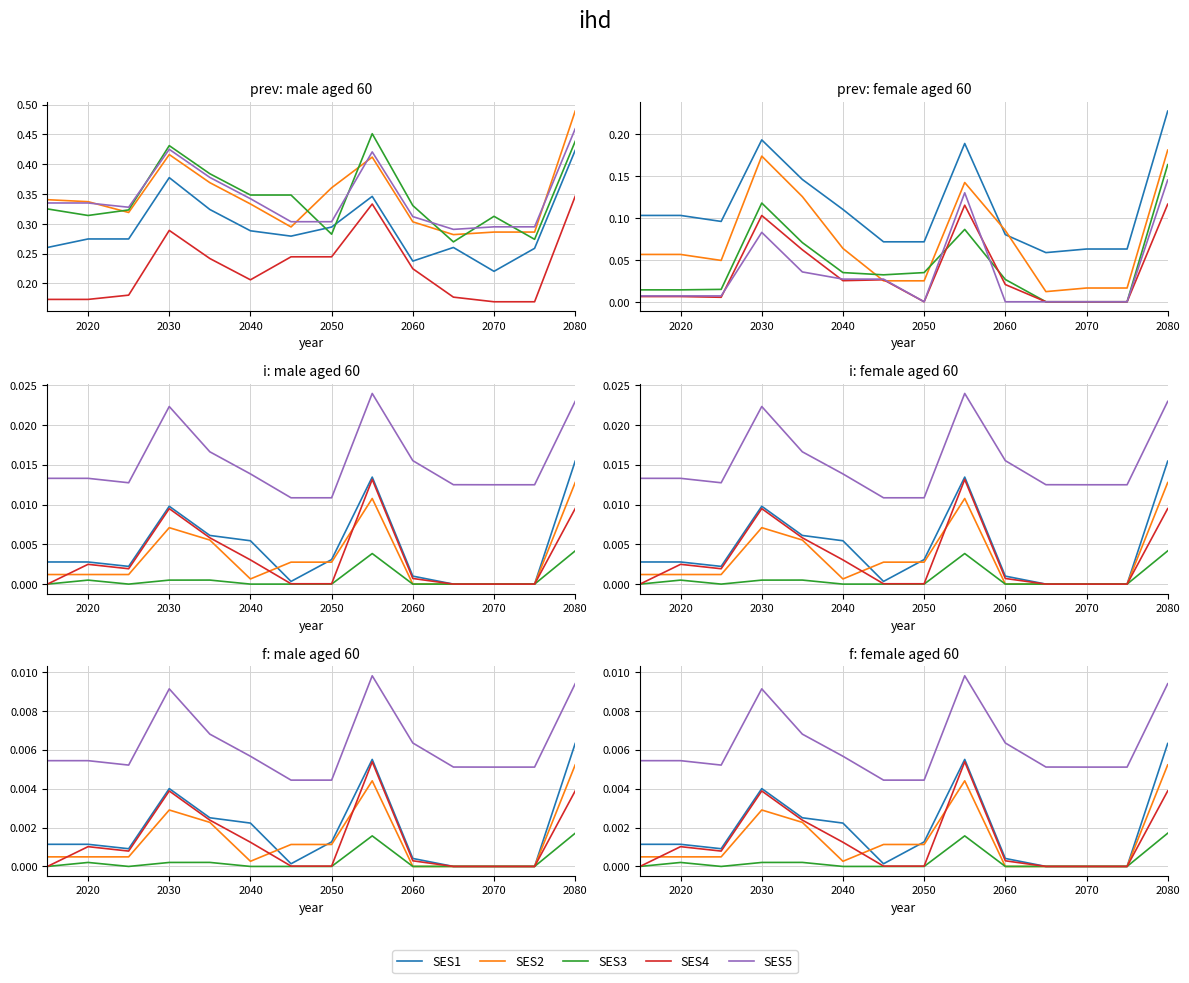

How many SES5 values are between 0 and 1?

14